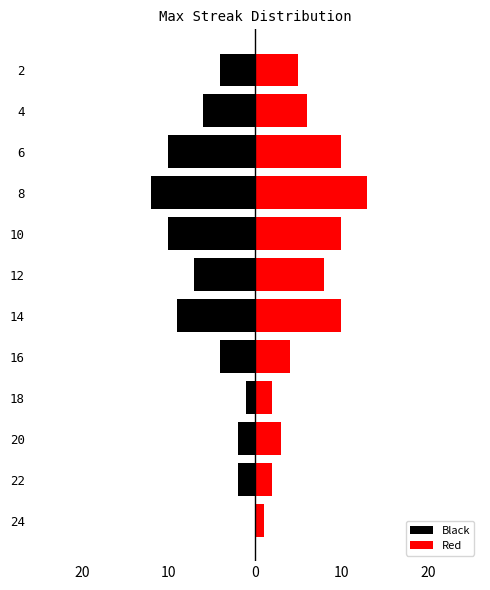

Which series has the largest range (max minus min)?

Black